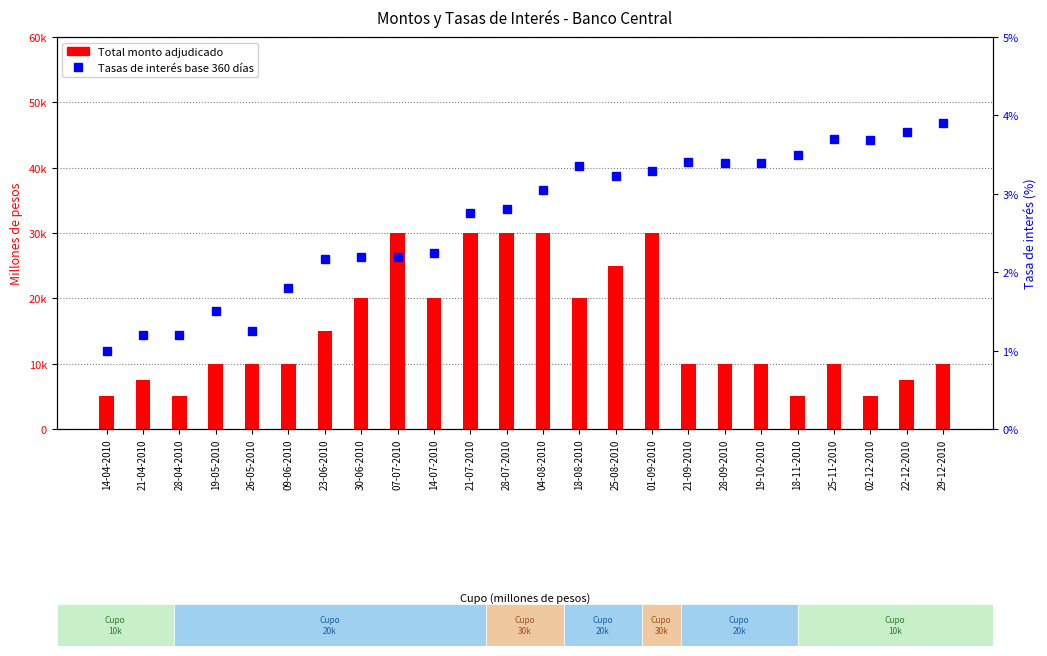

Rank the series at 28-04-2010 from highest to lowest value.

Total monto adjudicado, Tasas de interés base 360 días